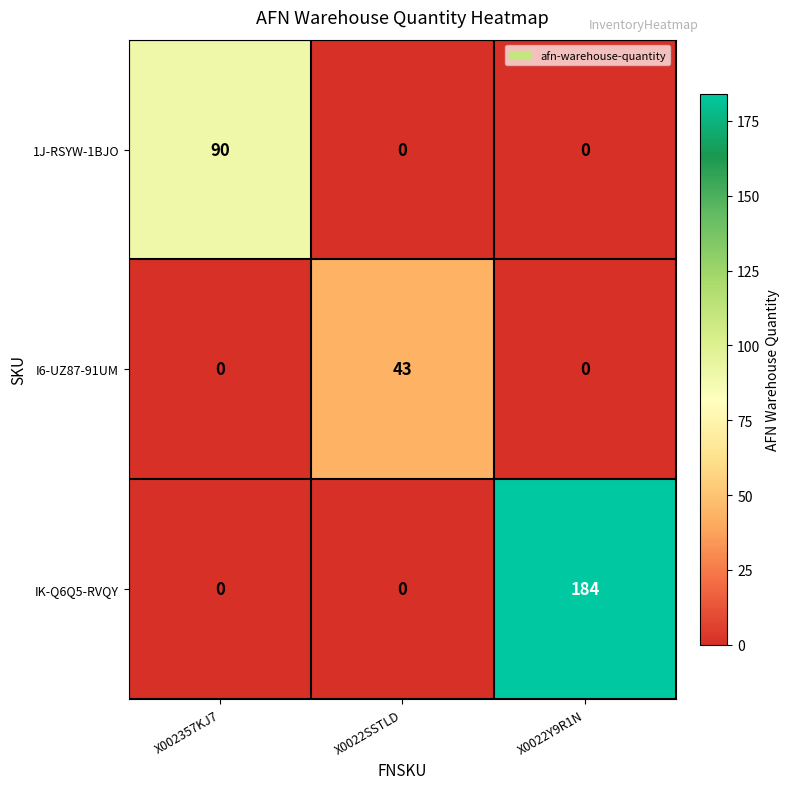

Reading right to left, transcribe all the data shown in this chart.

1J-RSYW-1BJO: X0022Y9R1N=0	X0022SSTLD=0	X002357KJ7=90
I6-UZ87-91UM: X0022Y9R1N=0	X0022SSTLD=43	X002357KJ7=0
IK-Q6Q5-RVQY: X0022Y9R1N=184	X0022SSTLD=0	X002357KJ7=0